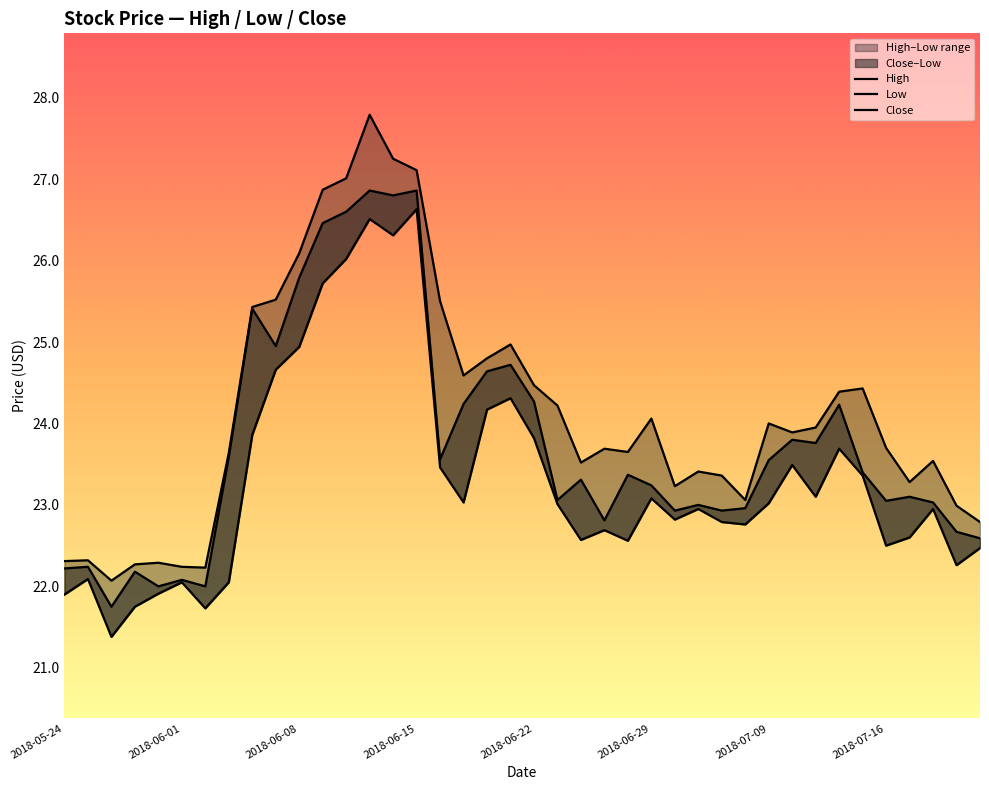

Rank the series by their average value, from lowest to highest.

Low, Close, High